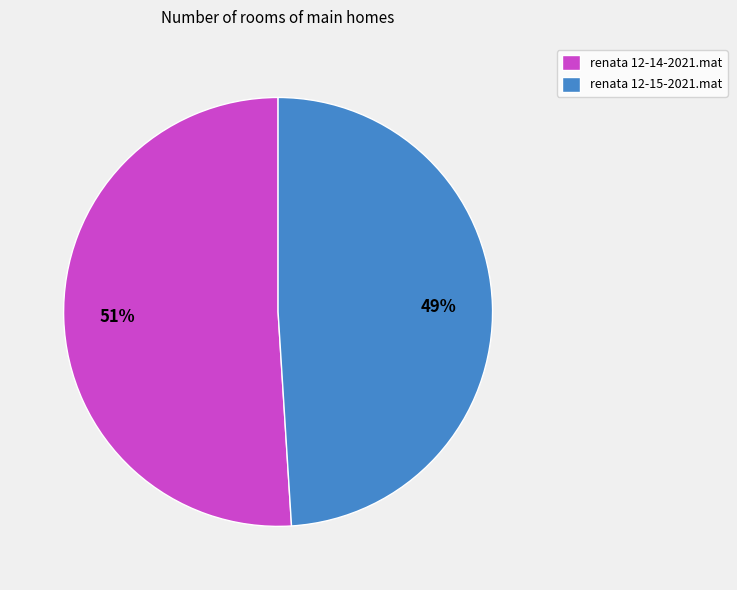

Rank the categories by value from lowest to highest.

renata 12-15-2021.mat, renata 12-14-2021.mat